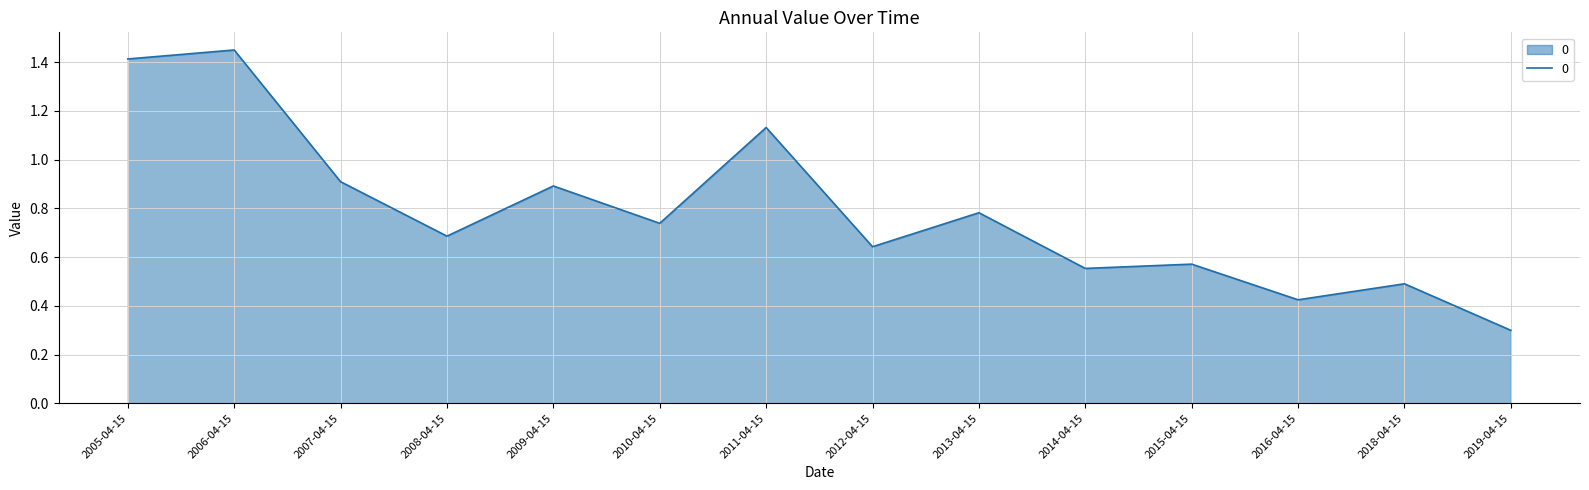

True or false: there are more than 0 points higher than both neighbors.

True